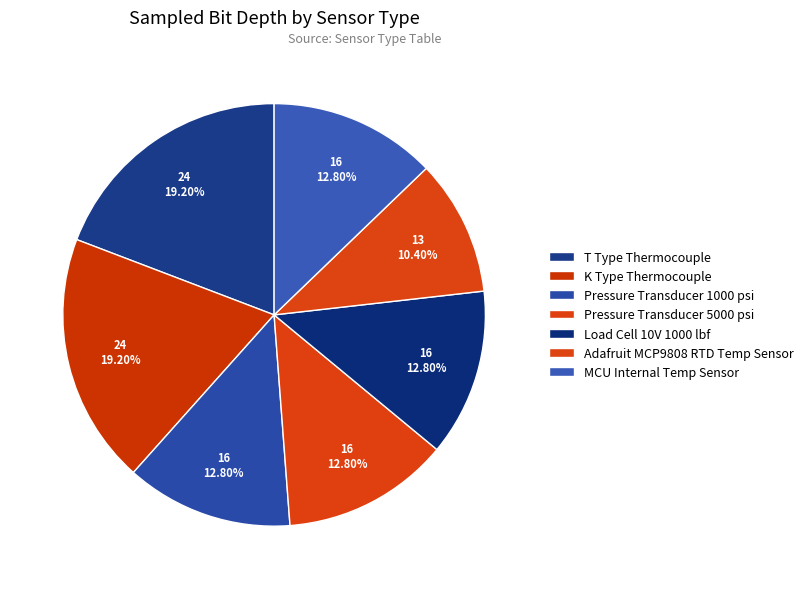

Which slice is the smallest?

Adafruit MCP9808 RTD Temp Sensor